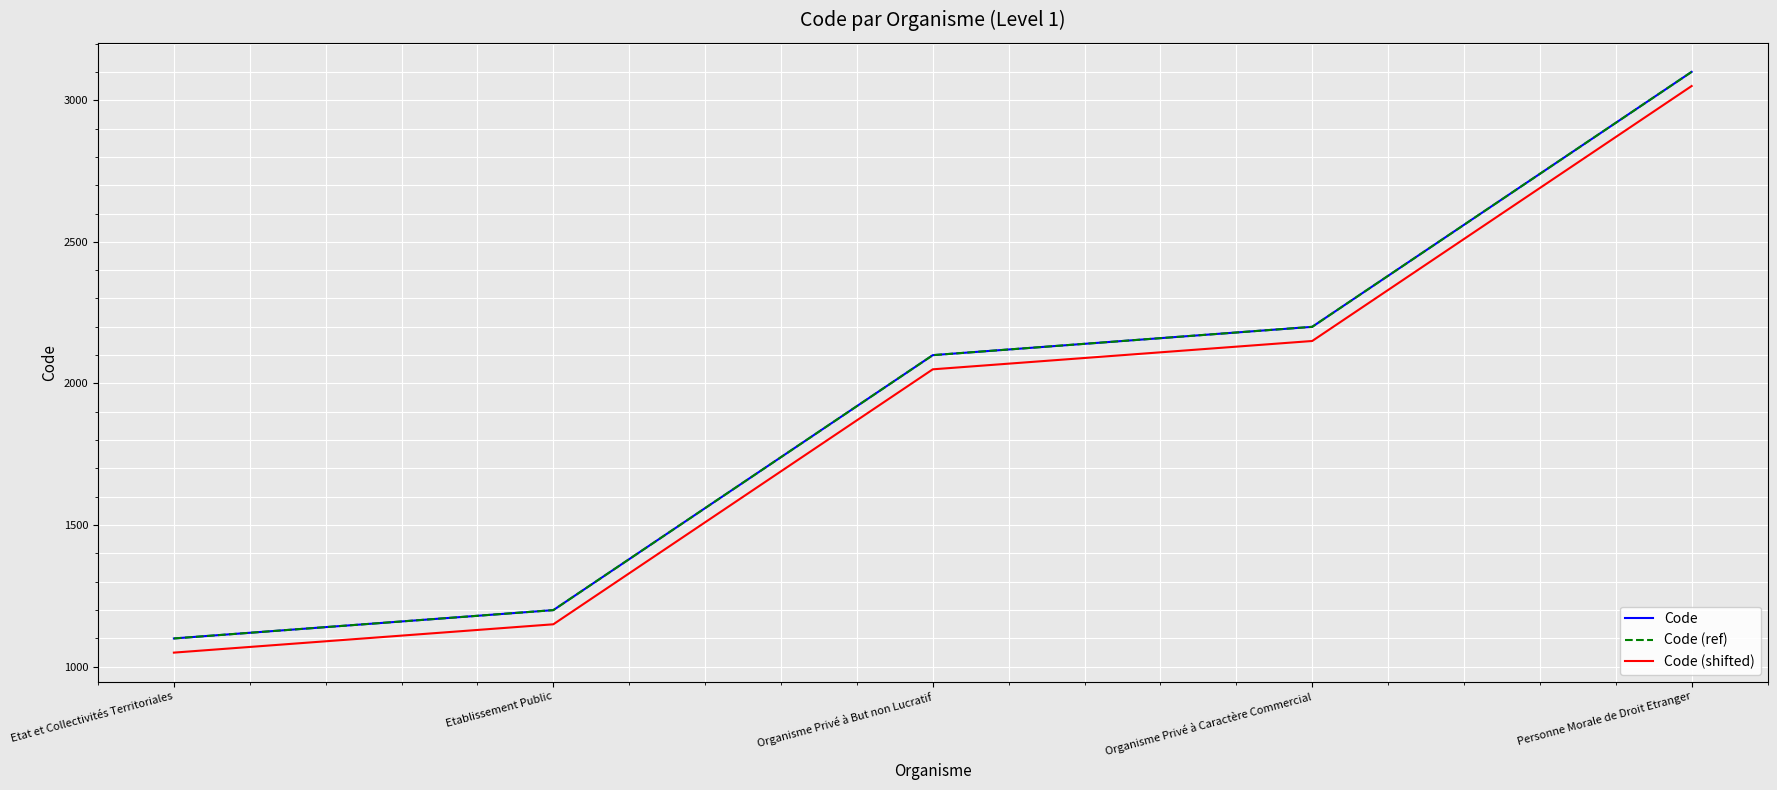

Does the chart display data point markers on the line(s)?

No